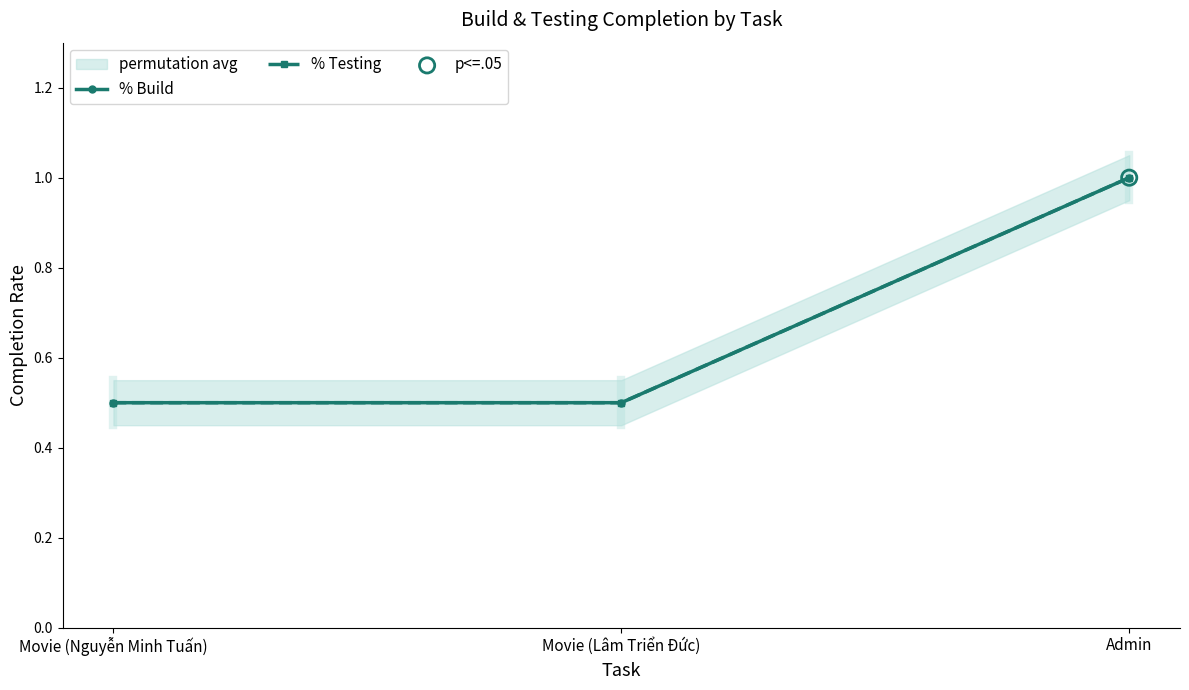

Which series contains the highest Y value?

% Build